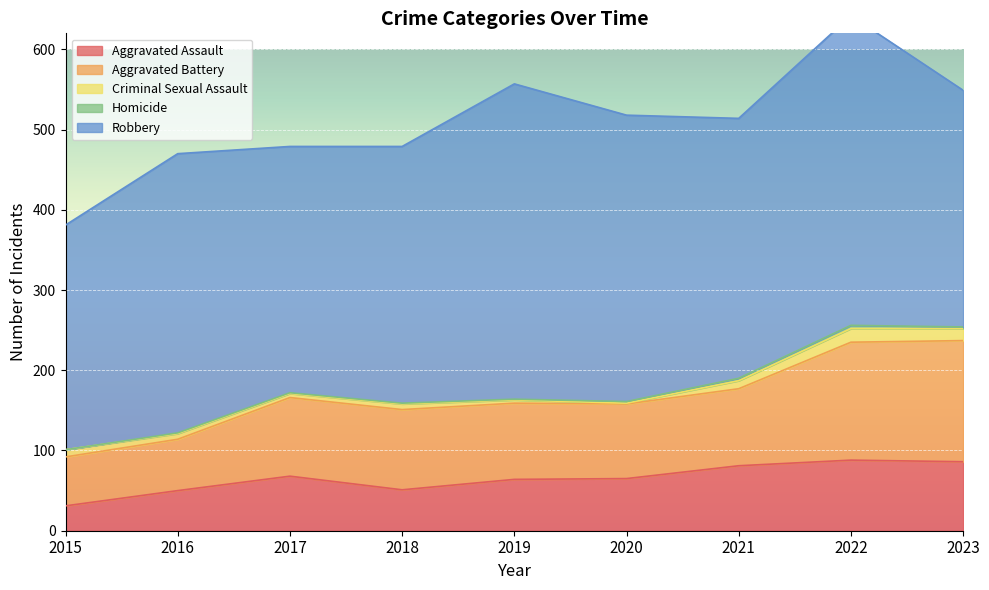

Reading left to right, what are all the values shown in this chart?

Aggravated Assault: 2015=31	2016=50	2017=68	2018=51	2019=64	2020=65	2021=81	2022=88	2023=86
Aggravated Battery: 2015=61	2016=64	2017=98	2018=100	2019=95	2020=93	2021=96	2022=147	2023=151
Criminal Sexual Assault: 2015=9	2016=7	2017=5	2018=7	2019=4	2020=1	2021=10	2022=17	2023=15
Homicide: 2015=0	2016=1	2017=1	2018=1	2019=1	2020=2	2021=3	2022=4	2023=2
Robbery: 2015=280	2016=348	2017=307	2018=320	2019=393	2020=357	2021=324	2022=386	2023=295